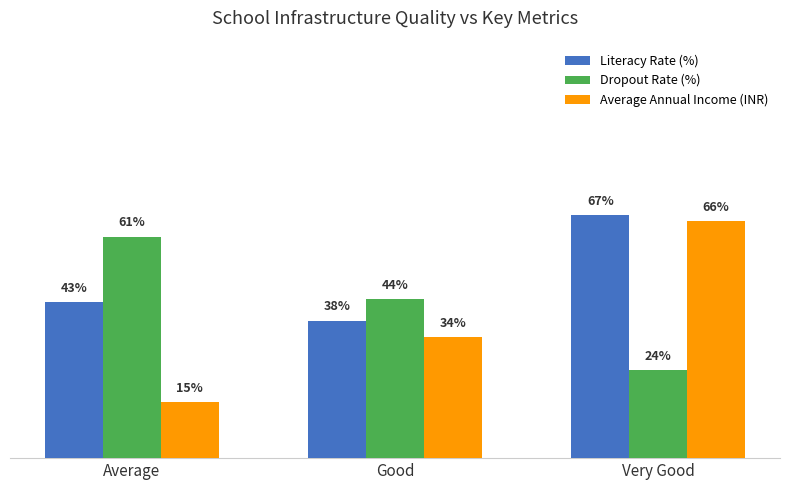

What are all the series names shown in the legend?

Literacy Rate (%), Dropout Rate (%), Average Annual Income (INR)